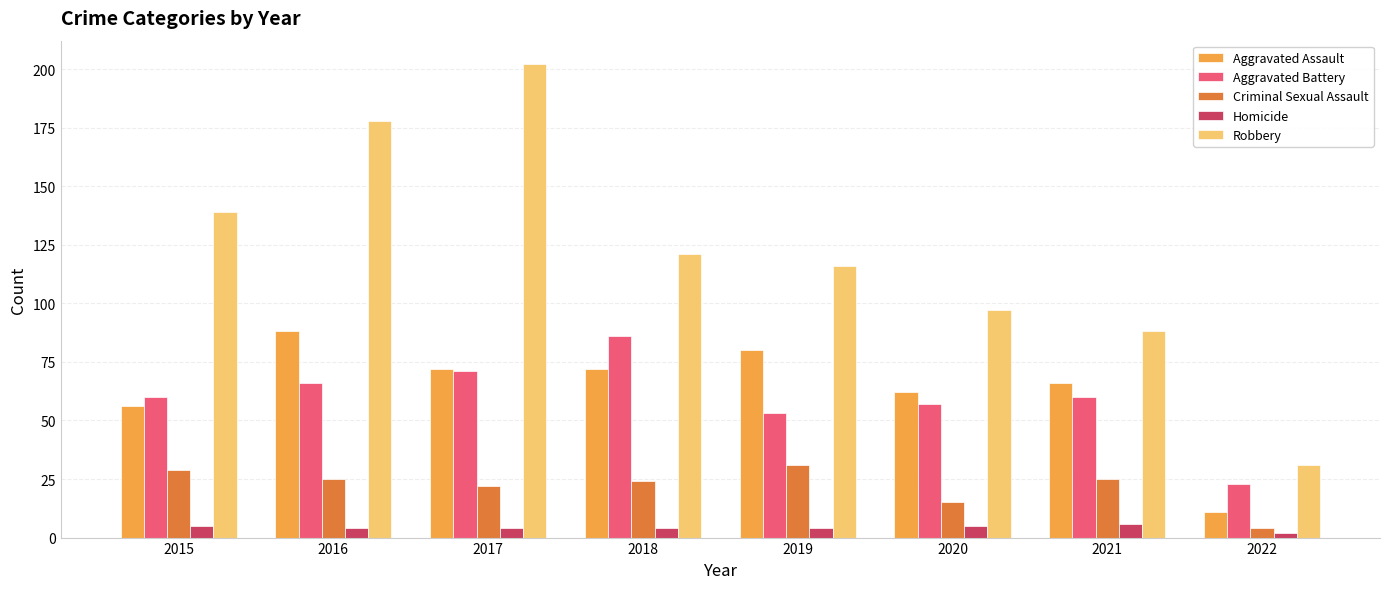

Is the value of Aggravated Battery at 2019 greater than the value of Criminal Sexual Assault at 2019?

Yes